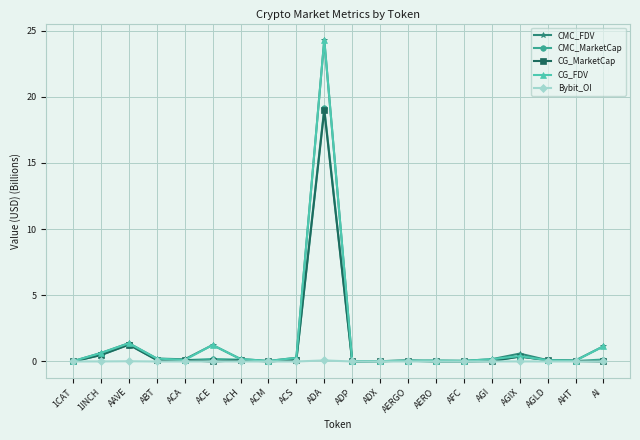

What is the label of the 5th point from the left?

ACA